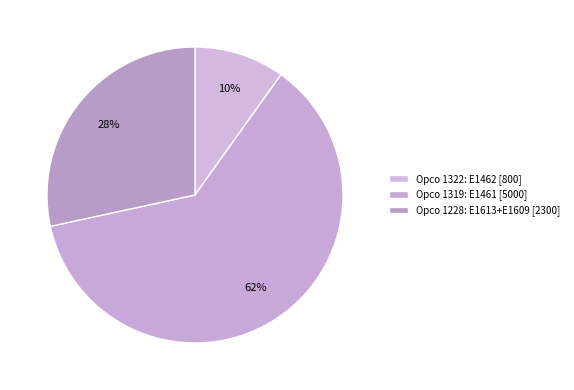

Which category has the smallest portion of the pie?

E1462 Cost_2=800